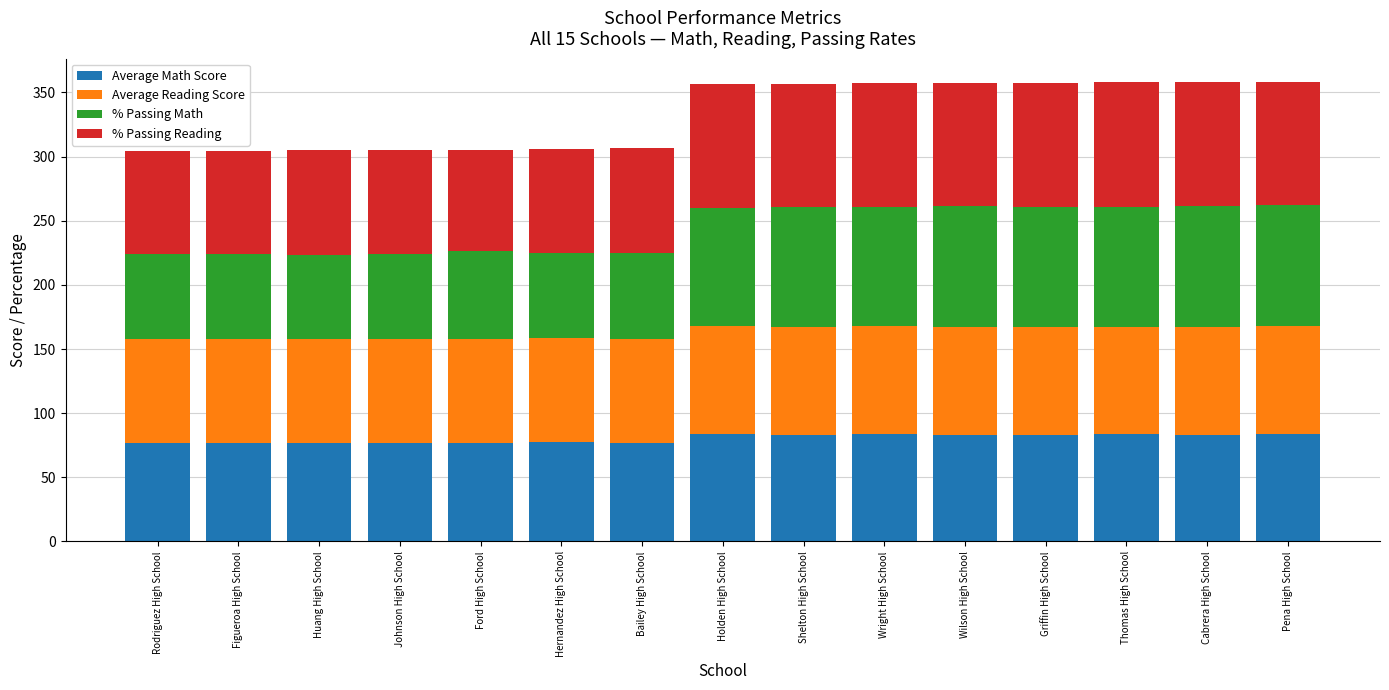

What is the total value across all series at Griffin High School?

357.7